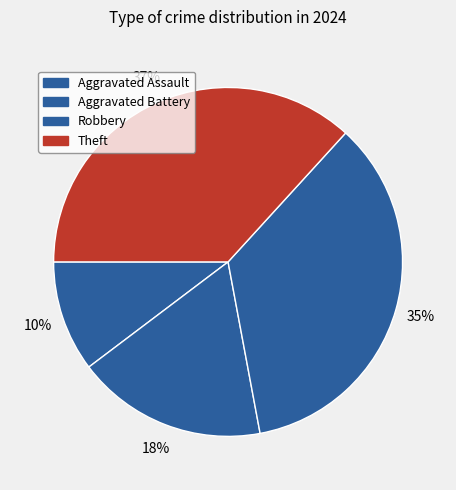

What is the change in value from Robbery to Theft?

+1